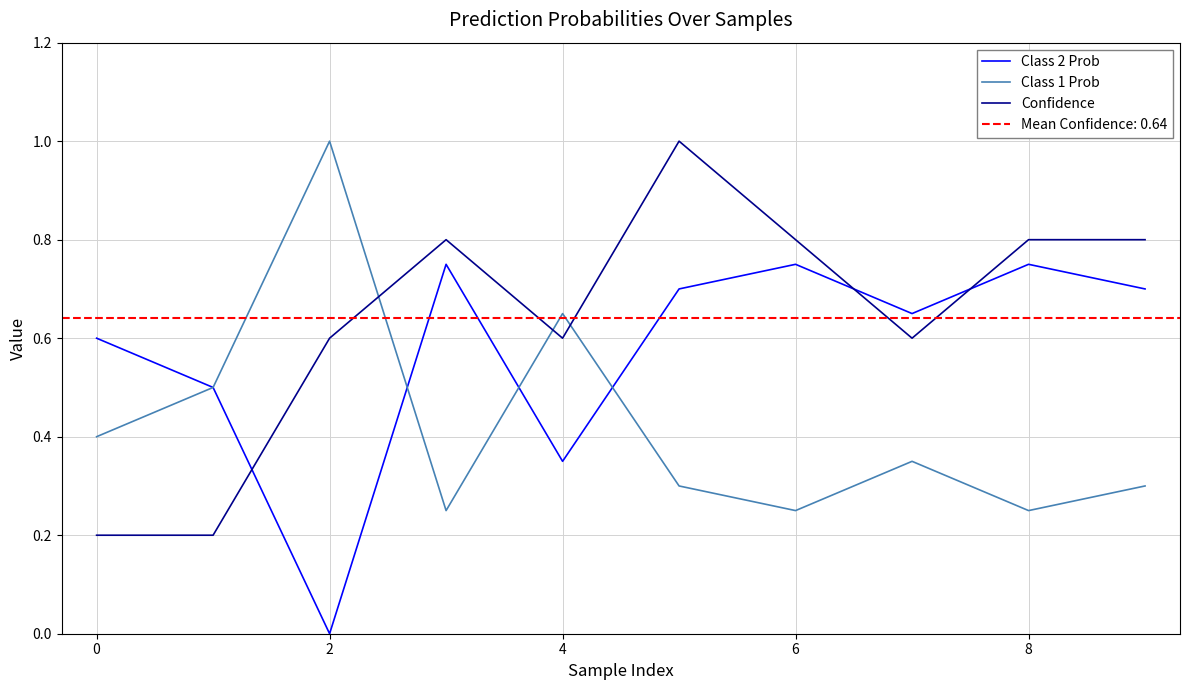

Which label corresponds to the smallest value in the chart?

2